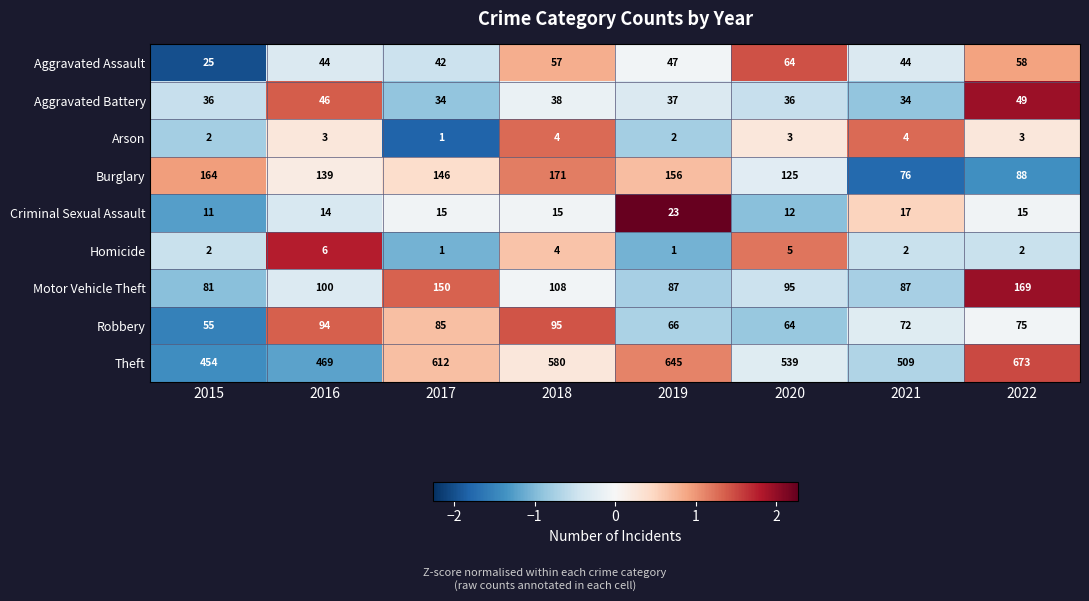

How many distinct data groups are displayed?

9